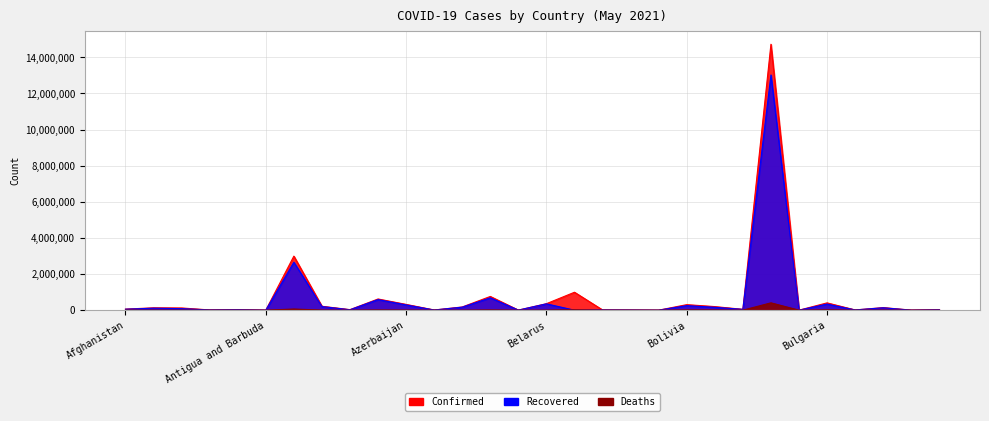

At which category does Confirmed reach its first local valley?

Andorra